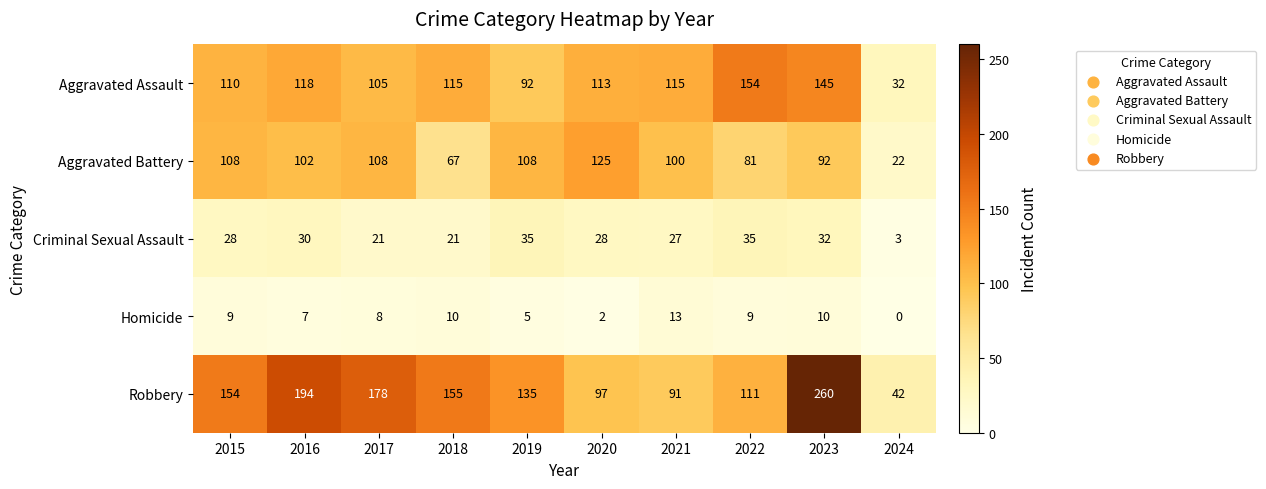

Which series has the largest total across all categories?

Robbery